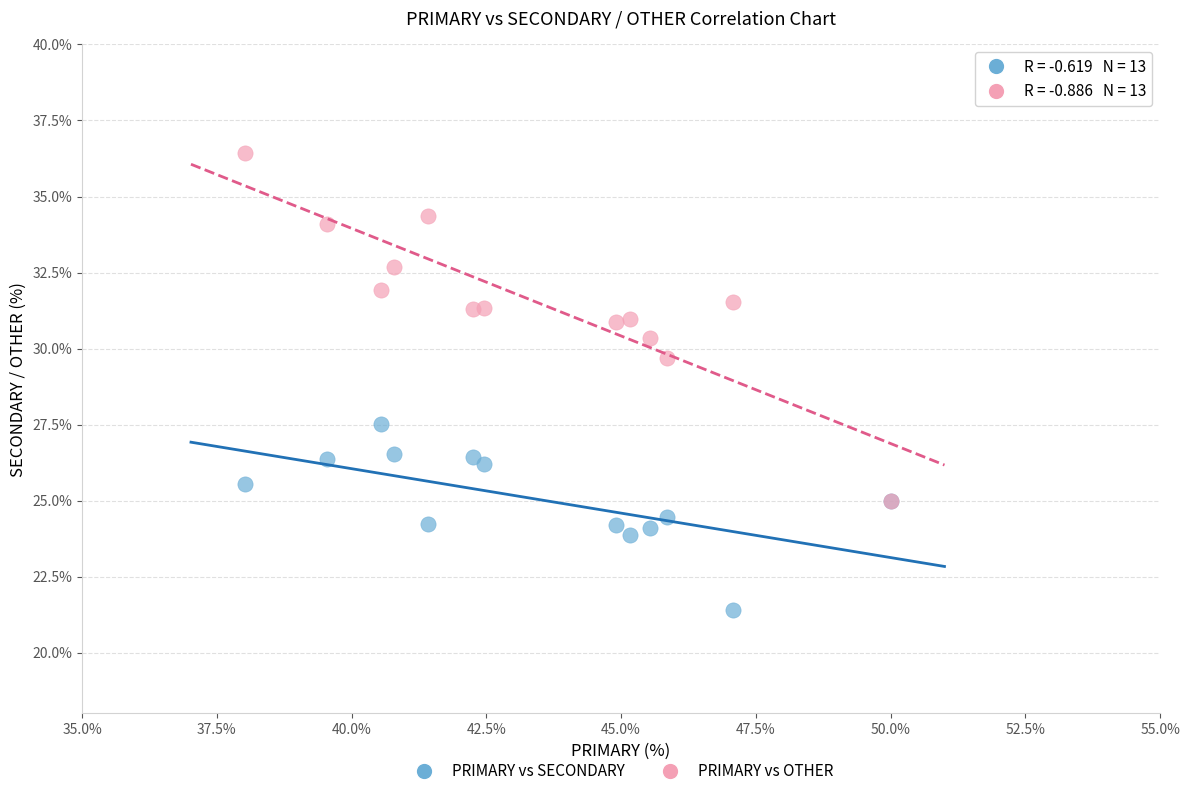

Across all series, what Y value is closest to 28?

27.5